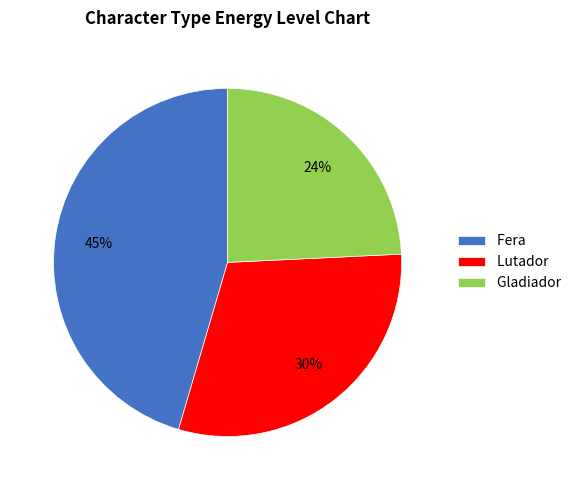

What is the ratio of the value at Fera to the value at Lutador?

1.5